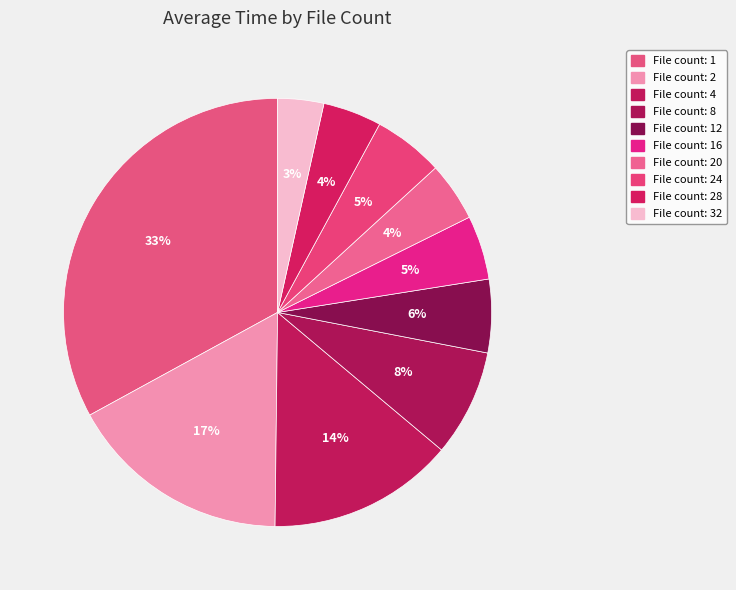

How many slices are in this pie chart?

10